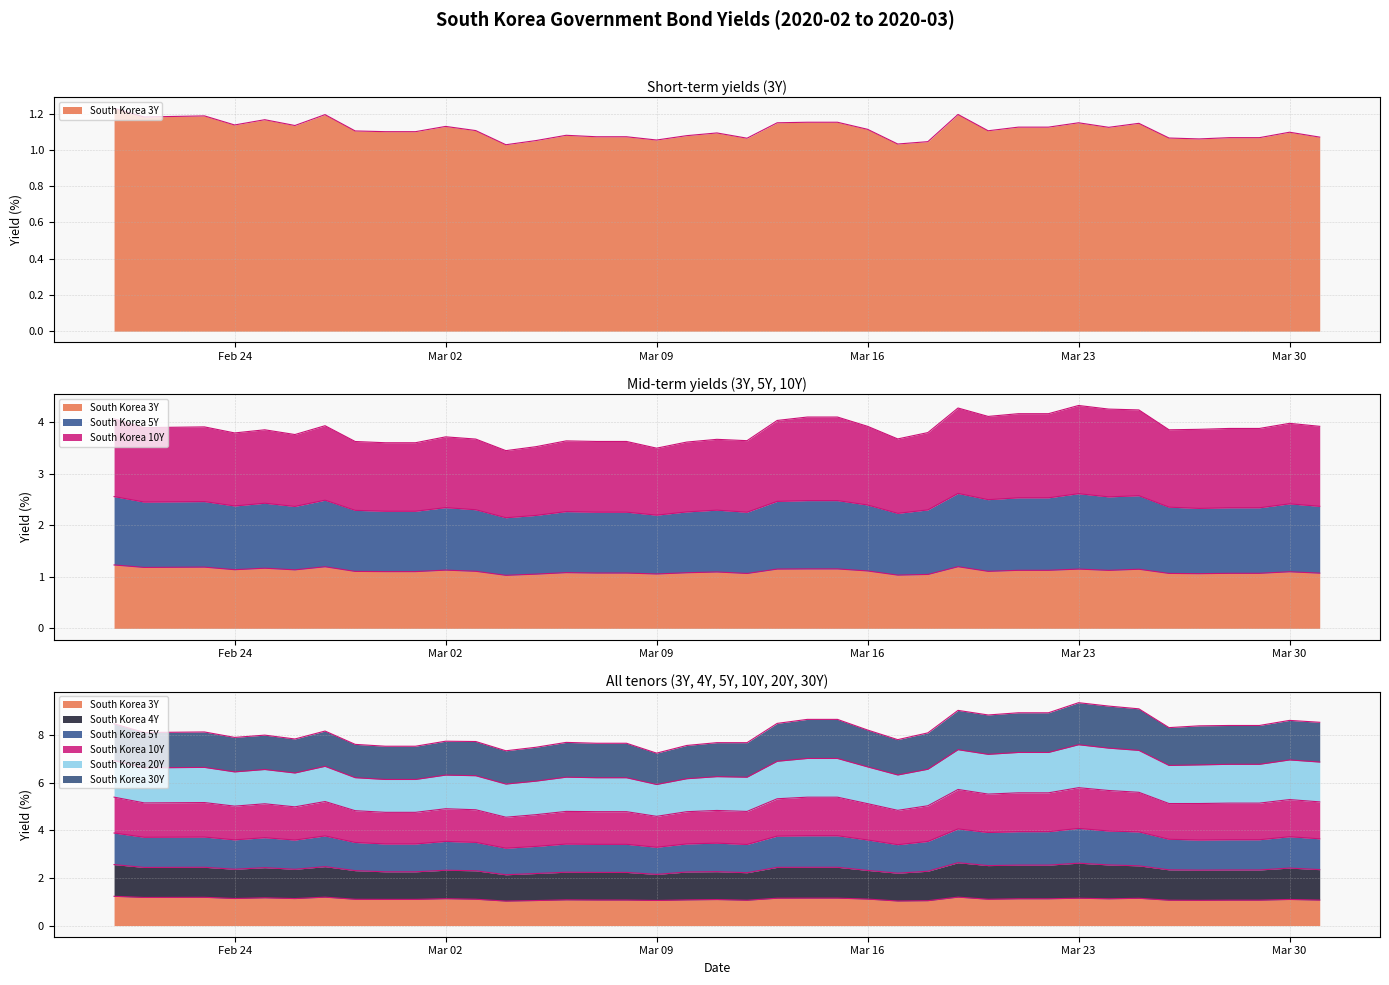

Which series has the widest spread of values?

South Korea 10Y